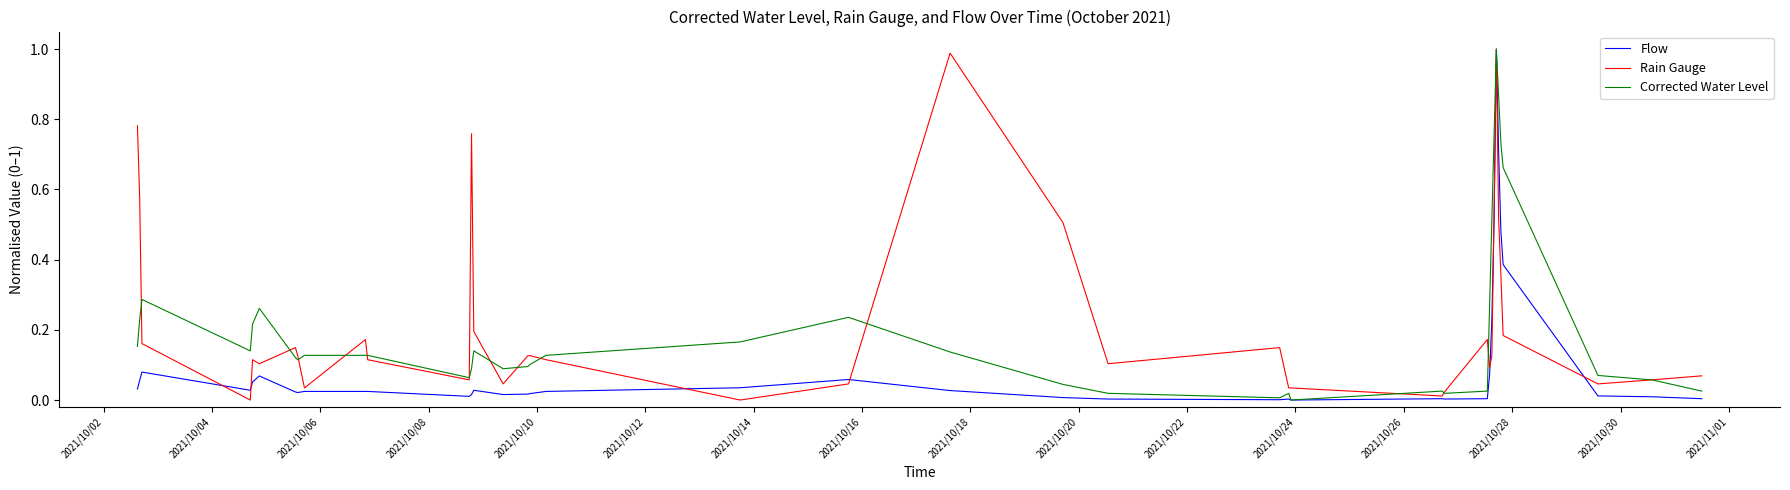

What are all the series names shown in the legend?

Flow, Rain Gauge, Corrected Water Level